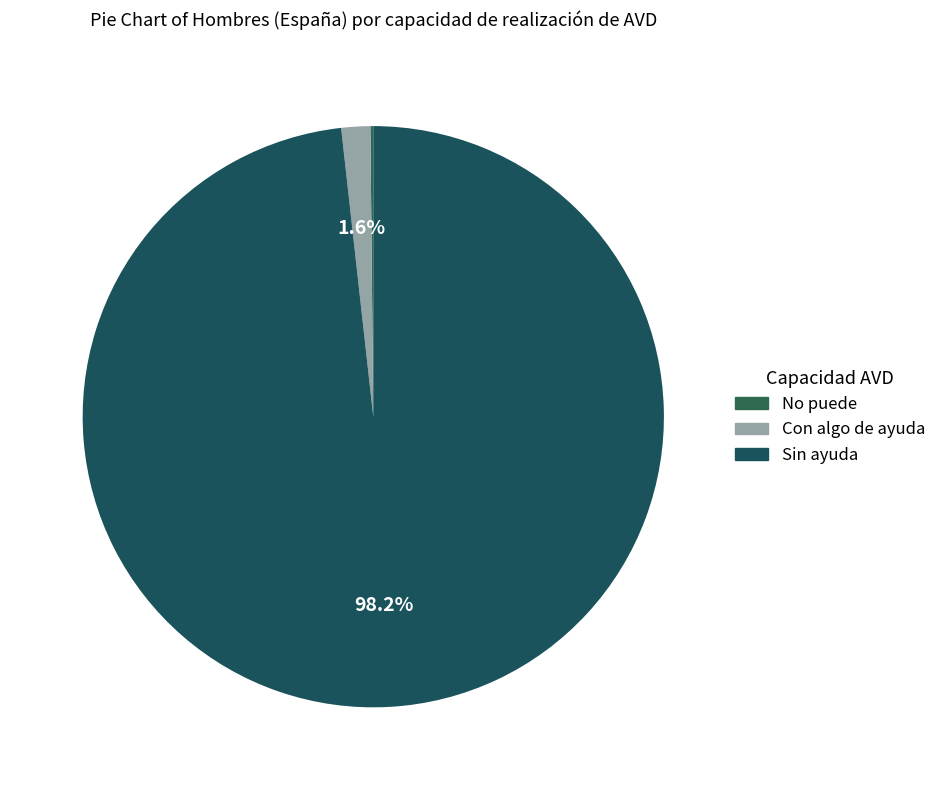

Approximately how many times larger is the value at Sin ayuda compared to No puede?

612.0